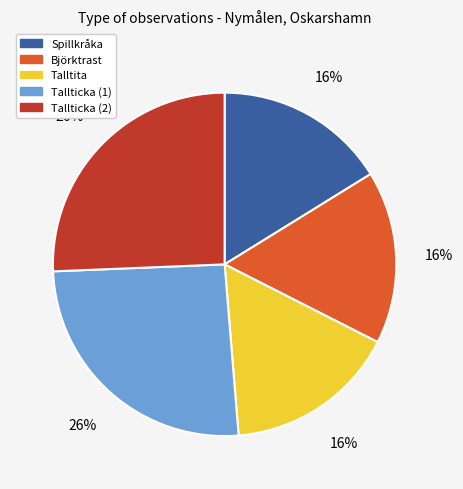

Count the number of slices in the pie.

5